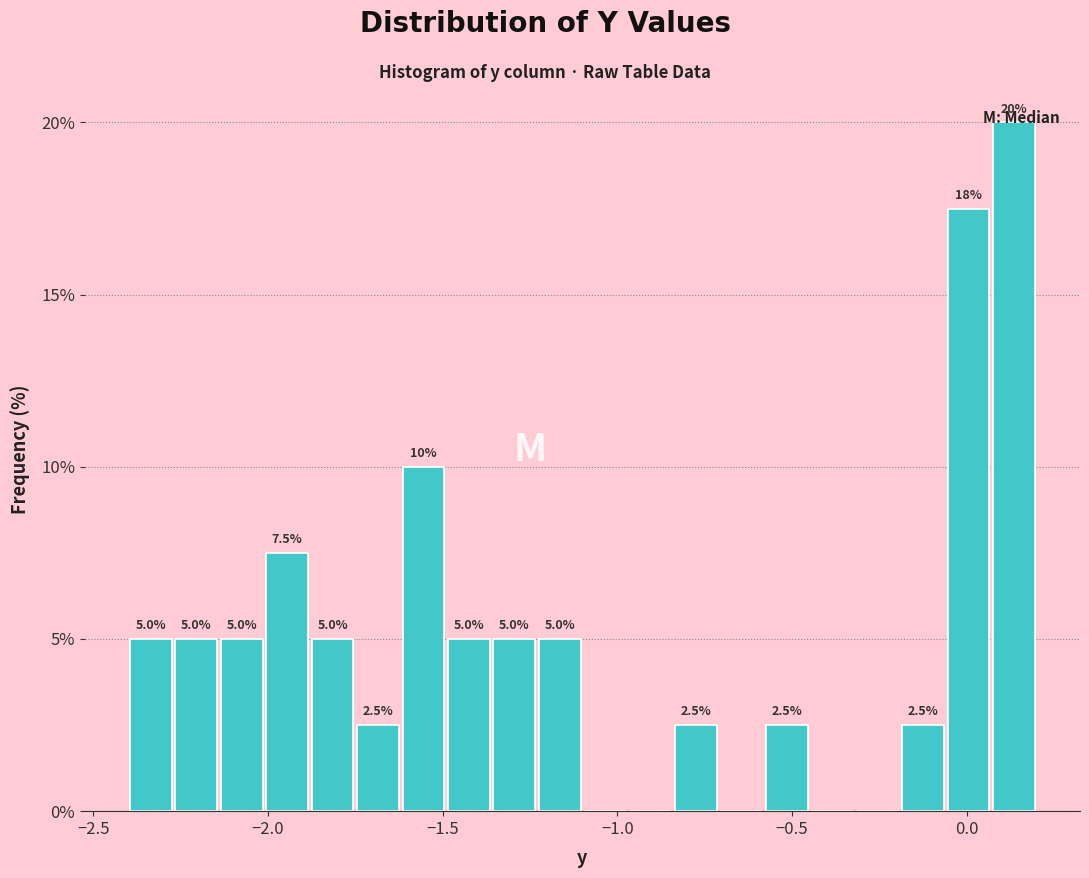

Around what value on the x-axis is the tallest bar? Give the approximate position of its centre, as read against the axis.

0.15